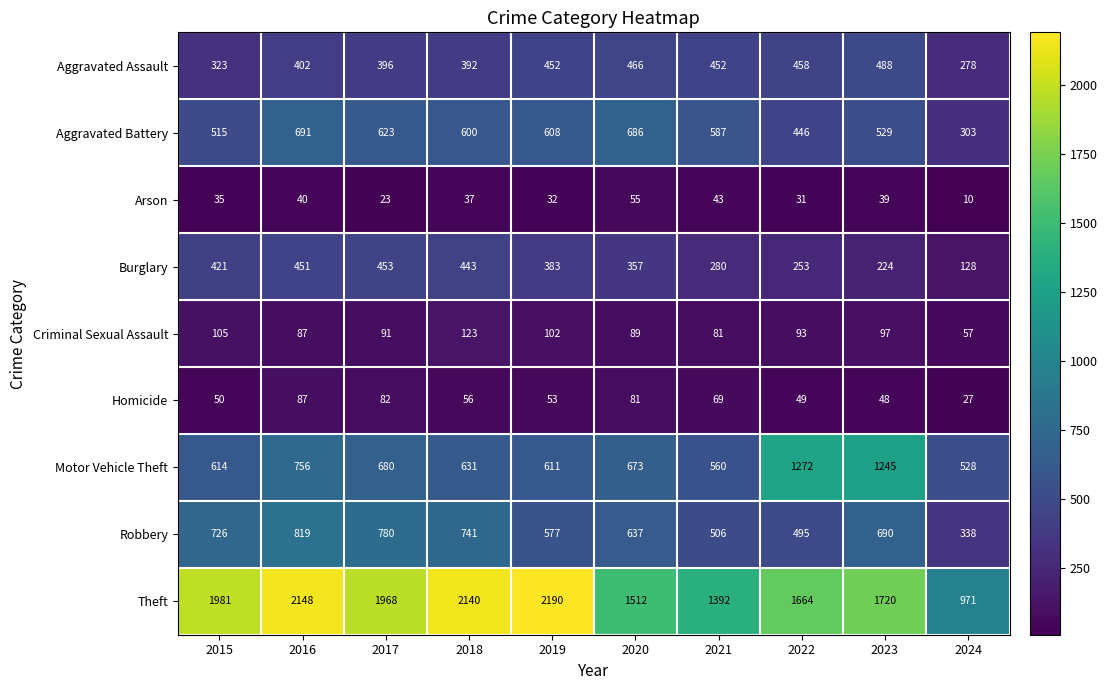

What is the difference between the Homicide values at 2024 and 2019?

26